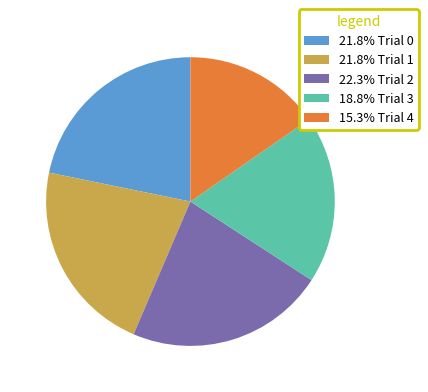

What is the ratio of the value at 18.8% Trial 3 to the value at 21.8% Trial 0?

0.9